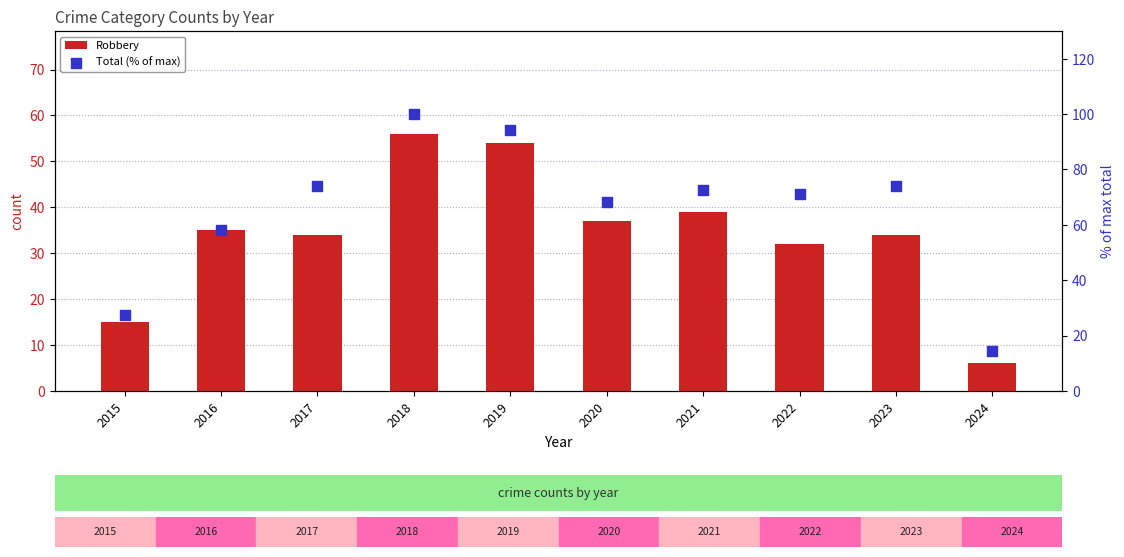

Which series reaches the minimum Y coordinate?

Robbery